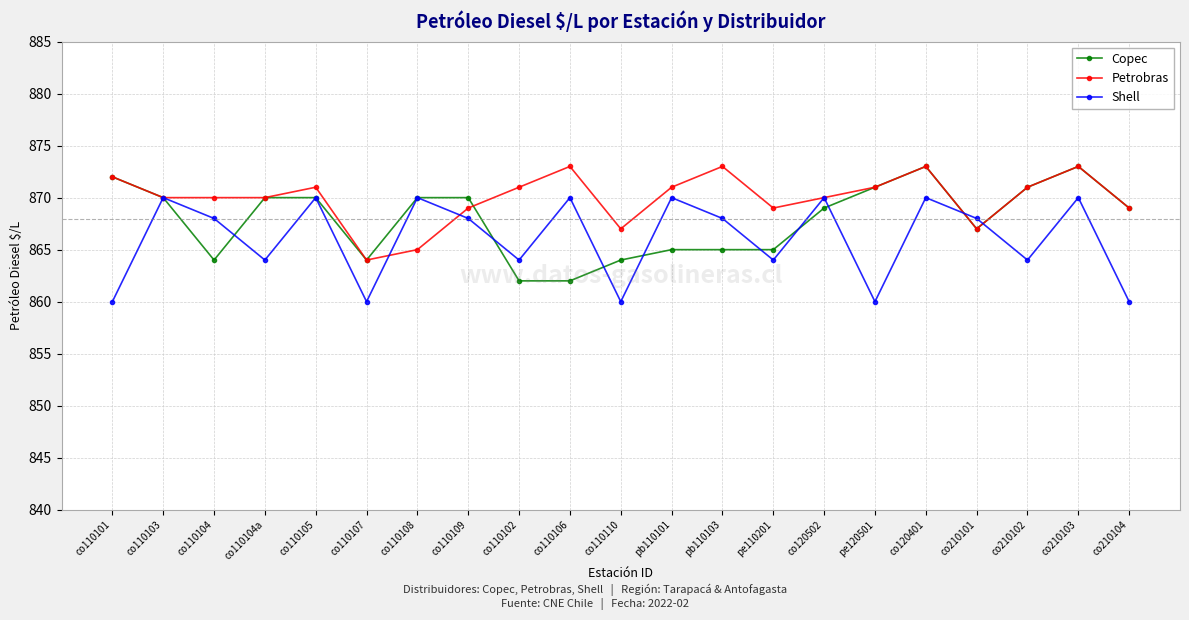

The value of Shell at co110103 is 1156. True or false?

False